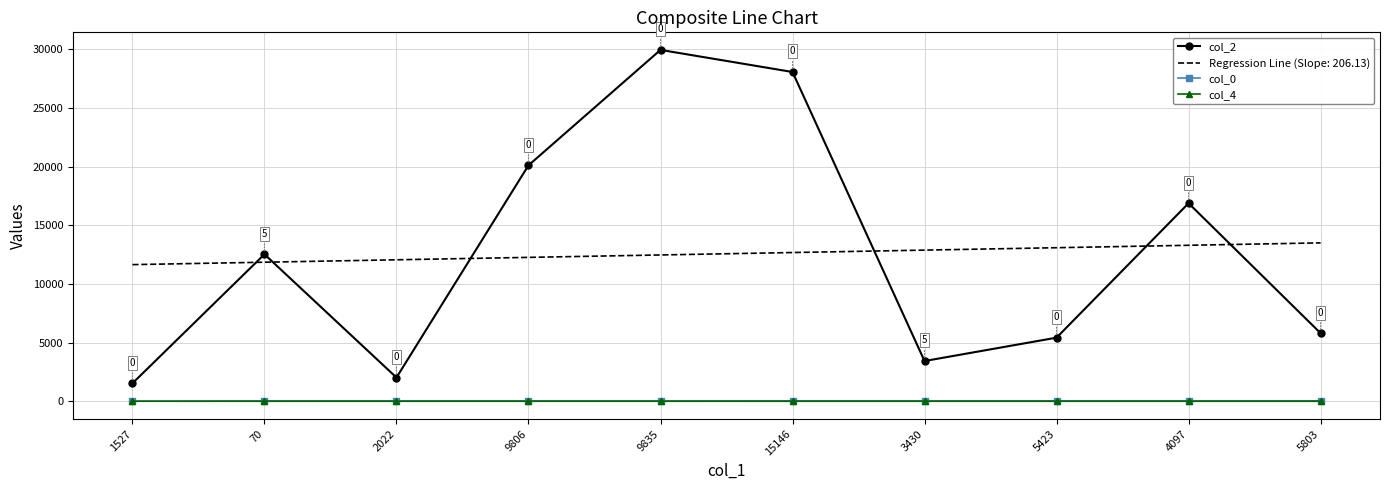

What is the approximate value of col_0 at 15146?

33